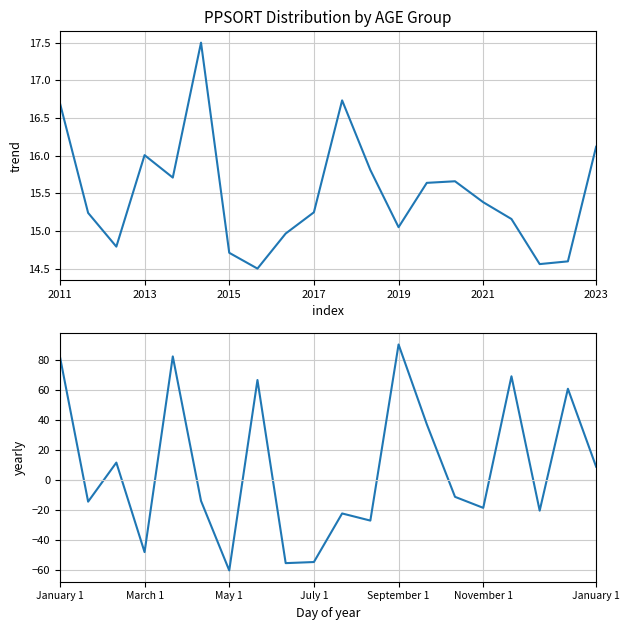

What is the label of the 7th point from the right?

13